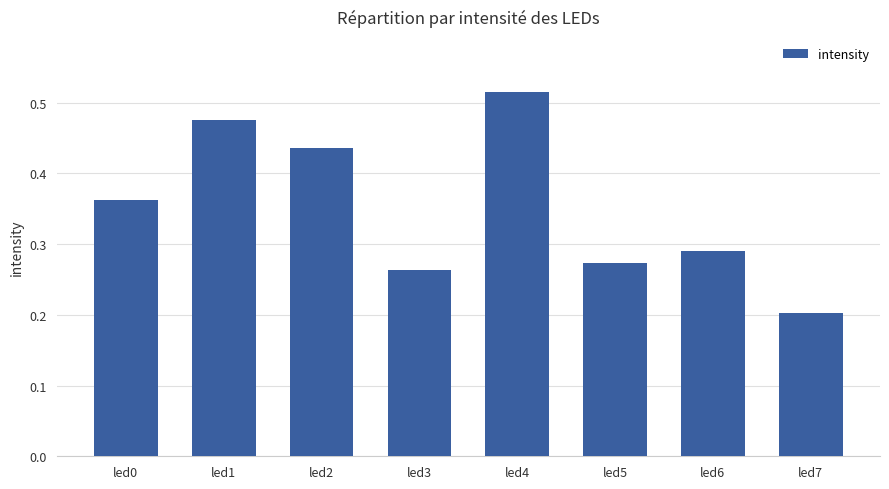

What is the minimum value shown in the chart?

0.2